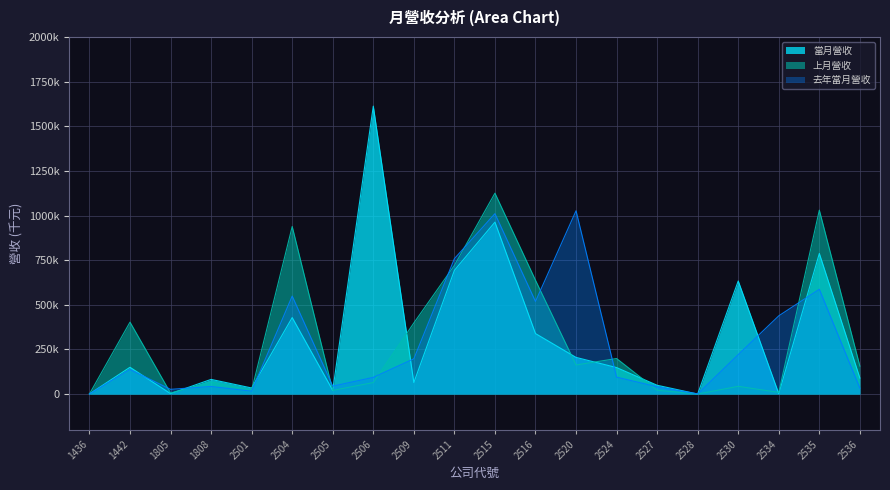

What is the value of the 上月營收 point at the 2nd from the left?

402800